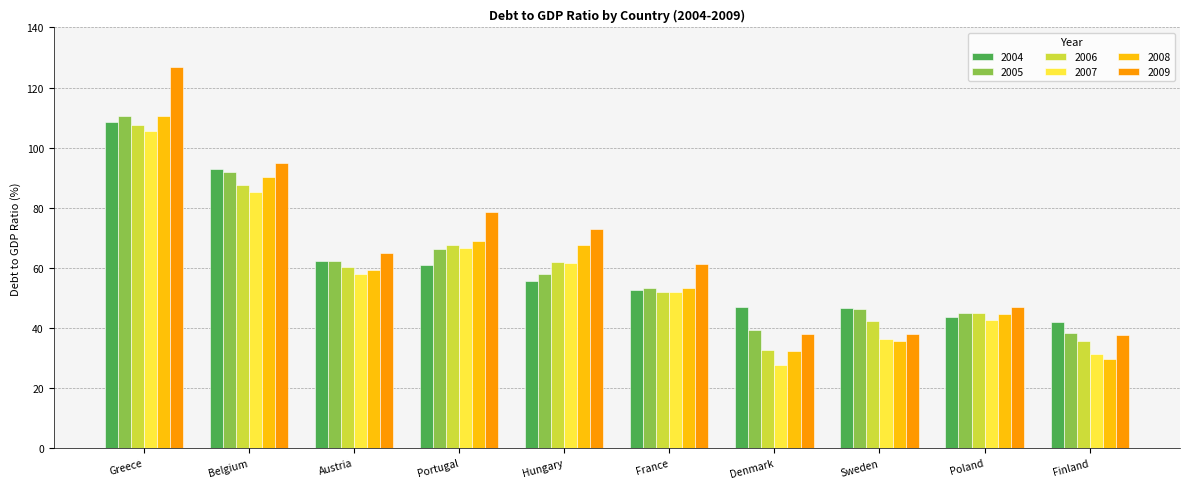

Where does the 2008 series first go above 59?

Greece